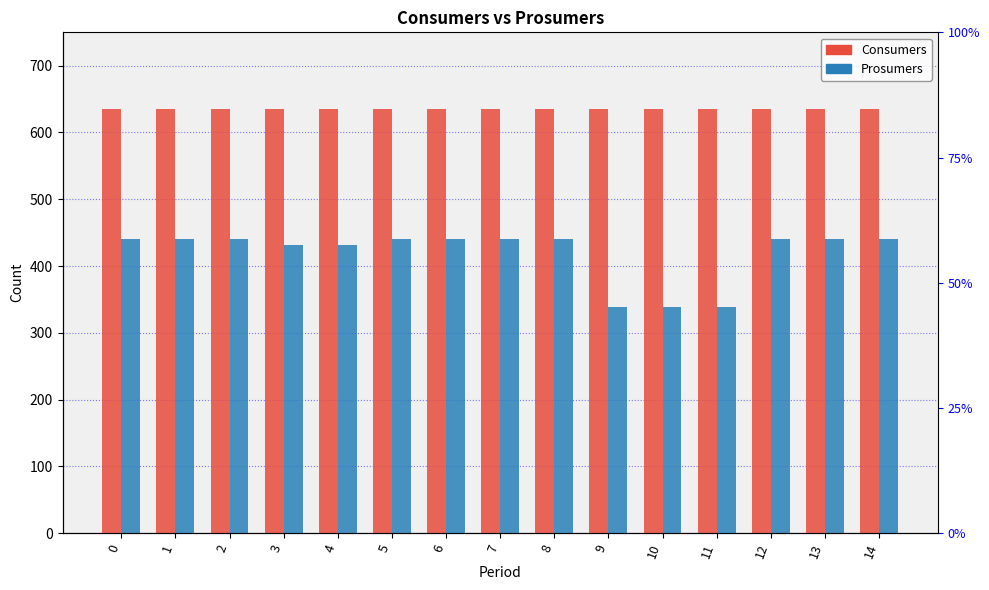

Is it true that Prosumers equals 96 at 10?

False